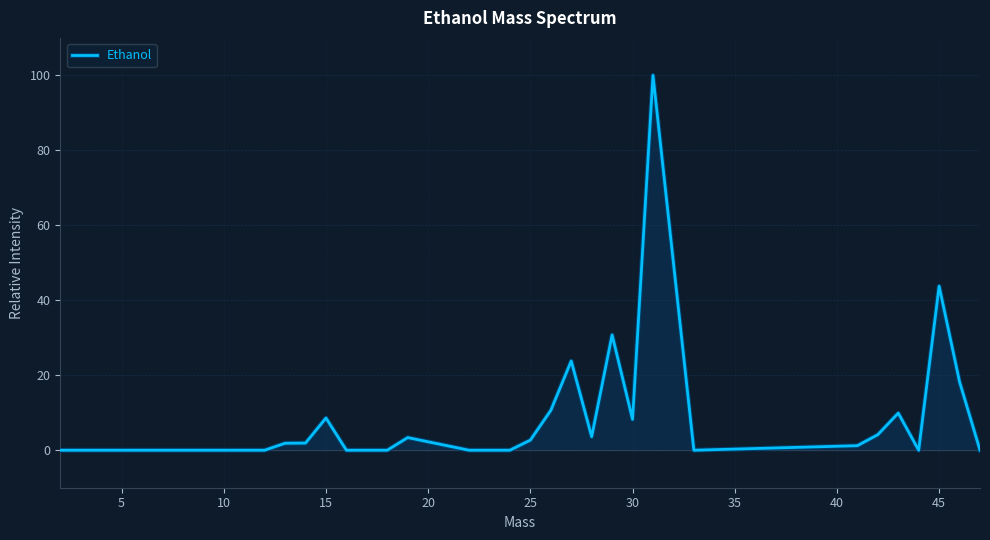

Reading left to right, what are all the values shown in this chart?

0.0	0.0	1.9	1.9	8.6	0.0	0.0	0.0	3.4	0.0	0.0	2.7	10.6	23.8	3.6	30.7	8.2	100.0	0.0	1.2	4.1	9.9	0.0	43.8	18.2	0.0